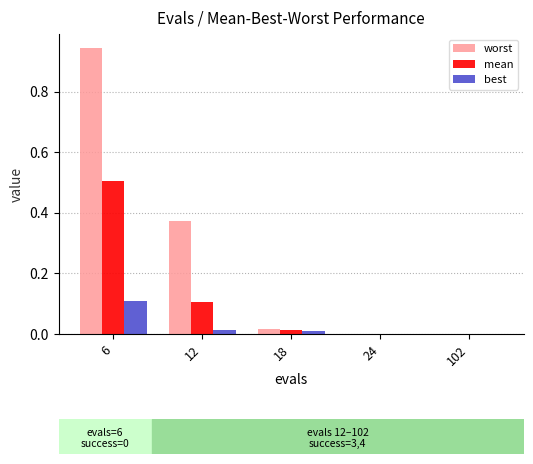

Which series has the widest spread of values?

worst